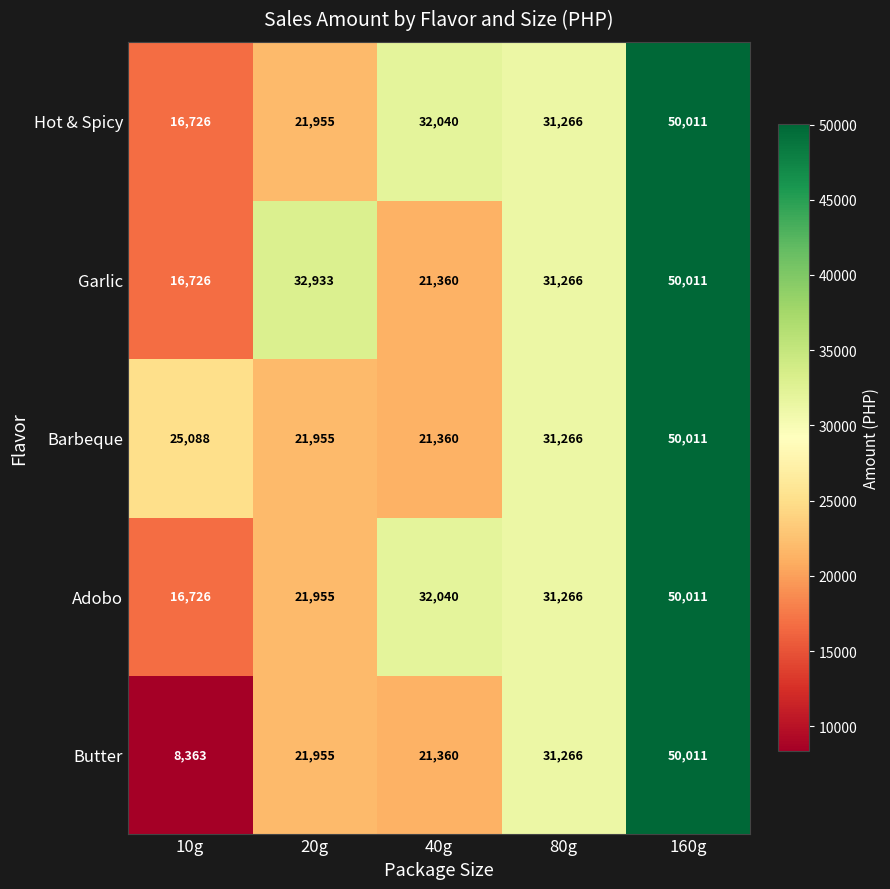

Reading right to left, list all the values displayed in this chart.

Hot & Spicy: 50011	31266	32040	21955	16726
Garlic: 50011	31266	21360	32933	16726
Barbeque: 50011	31266	21360	21955	25088
Adobo: 50011	31266	32040	21955	16726
Butter: 50011	31266	21360	21955	8363